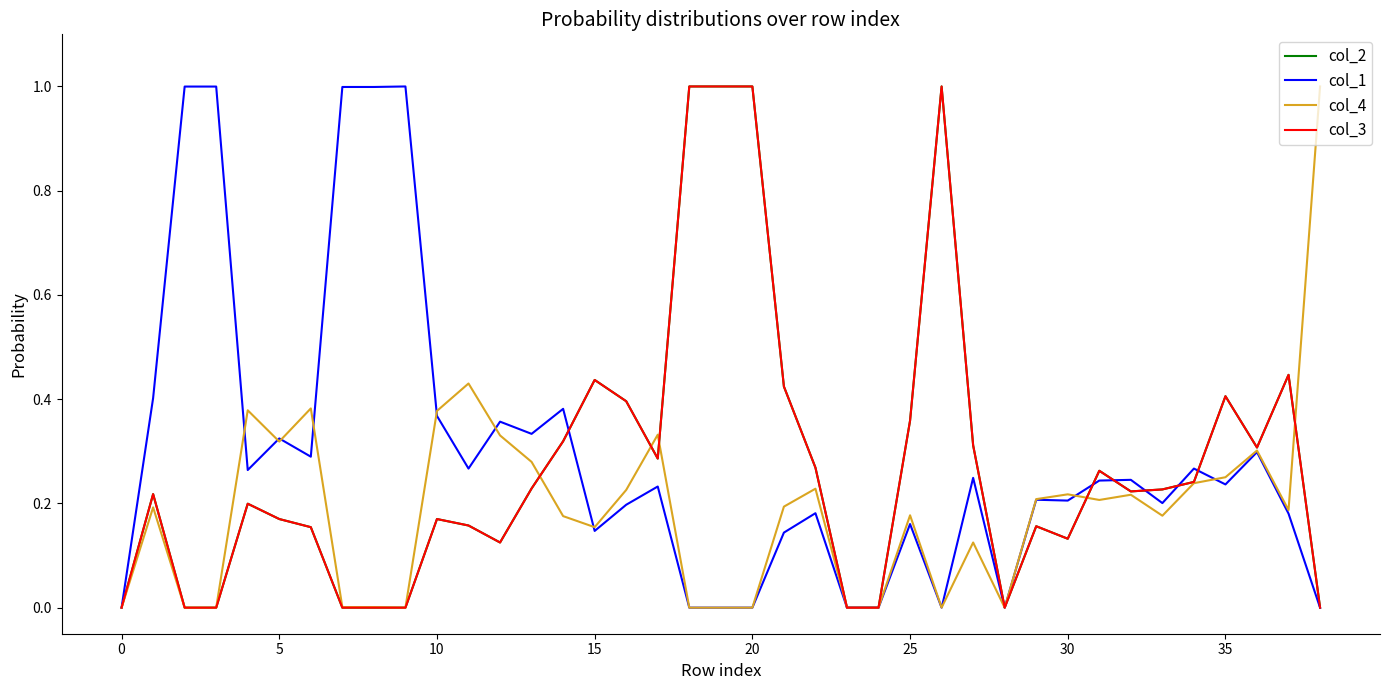

Reading left to right, list all the values displayed in this chart.

col_2: 0.0	0.2	0.0	0.0	0.2	0.2	0.2	0.0	0.0	0.0	0.2	0.2	0.1	0.2	0.3	0.4	0.4	0.3	1.0	1.0	1.0	0.4	0.3	0.0	0.0	0.4	1.0	0.3	0.0	0.2	0.1	0.3	0.2	0.2	0.2	0.4	0.3	0.4	0.0
col_1: 0.0	0.4	1.0	1.0	0.3	0.3	0.3	1.0	1.0	1.0	0.4	0.3	0.4	0.3	0.4	0.1	0.2	0.2	0.0	0.0	0.0	0.1	0.2	0.0	0.0	0.2	0.0	0.2	0.0	0.2	0.2	0.2	0.2	0.2	0.3	0.2	0.3	0.2	0.0
col_4: 0.0	0.2	0.0	0.0	0.4	0.3	0.4	0.0	0.0	0.0	0.4	0.4	0.3	0.3	0.2	0.2	0.2	0.3	0.0	0.0	0.0	0.2	0.2	0.0	0.0	0.2	0.0	0.1	0.0	0.2	0.2	0.2	0.2	0.2	0.2	0.3	0.3	0.2	1.0
col_3: 0.0	0.2	0.0	0.0	0.2	0.2	0.2	0.0	0.0	0.0	0.2	0.2	0.1	0.2	0.3	0.4	0.4	0.3	1.0	1.0	1.0	0.4	0.3	0.0	0.0	0.4	1.0	0.3	0.0	0.2	0.1	0.3	0.2	0.2	0.2	0.4	0.3	0.4	0.0